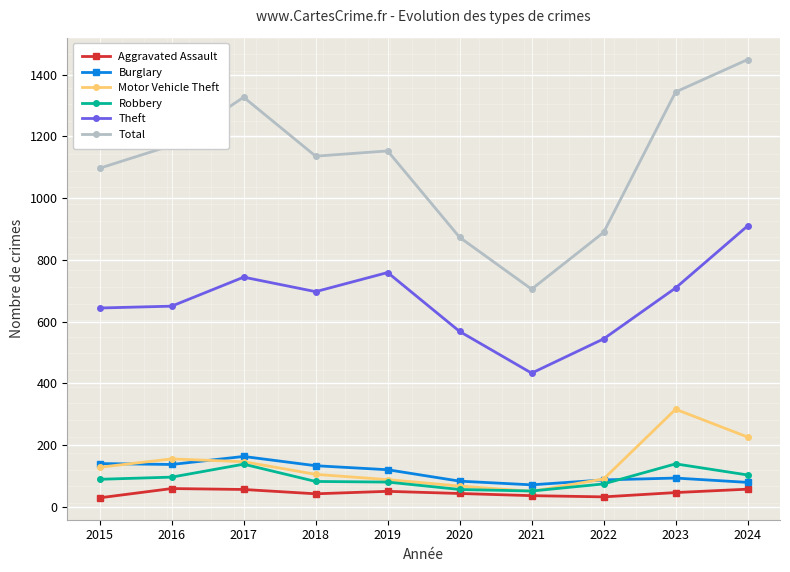

What is the difference between the Motor Vehicle Theft values at 2021 and 2022?

40